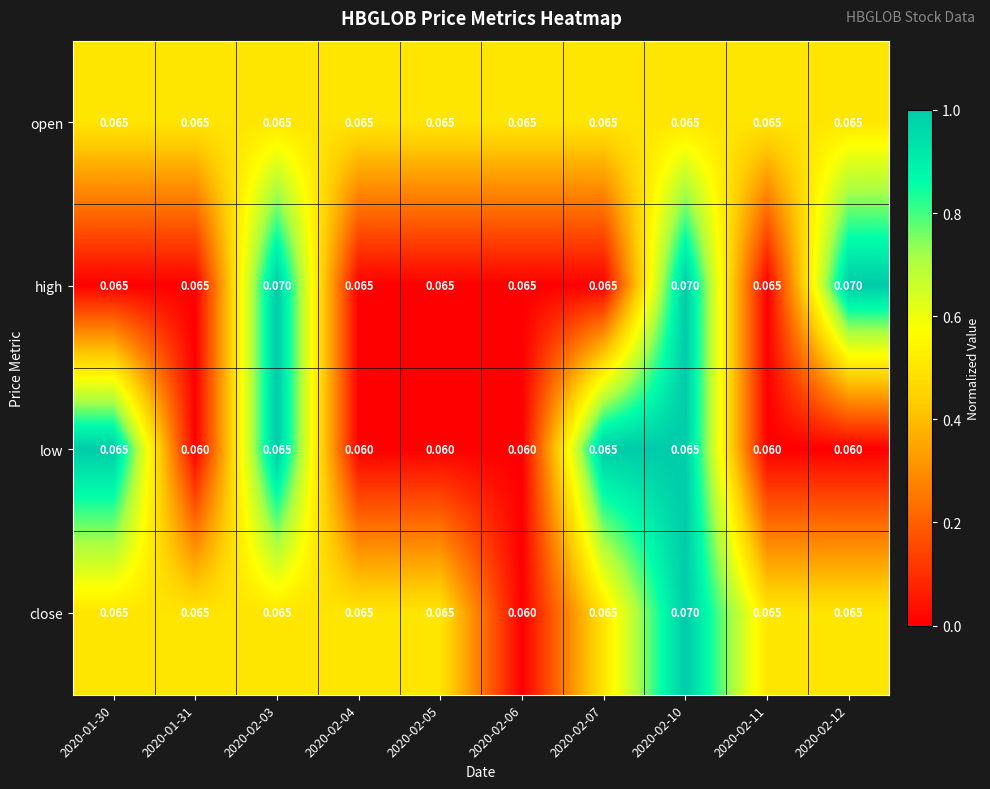

At how many categories does at least one series exceed 0?

10